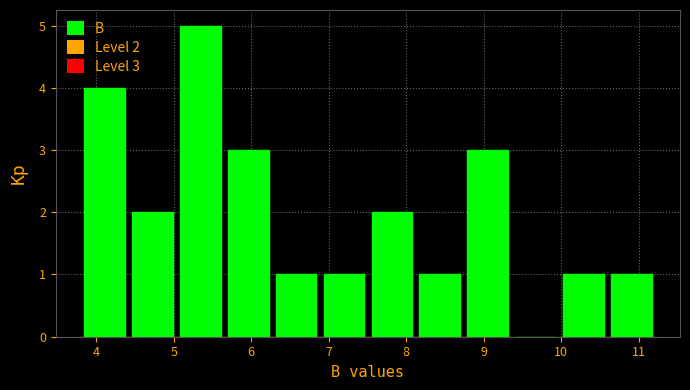

Which range on the x-axis has the tallest bar?

5.0 to 5.7